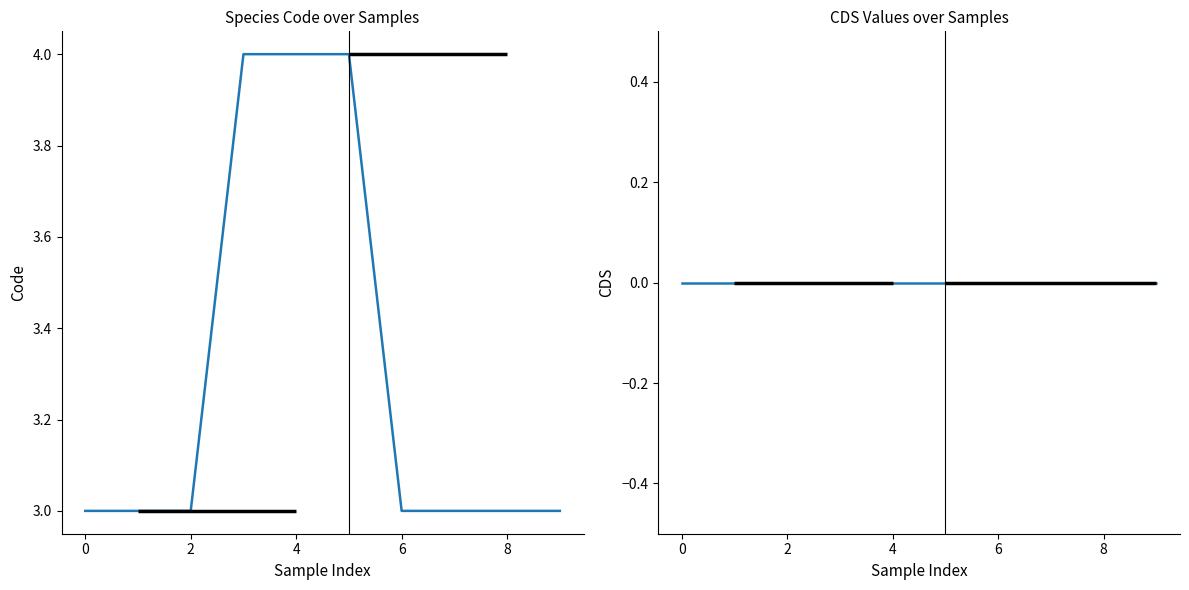

Which series has the largest total across all categories?

Code